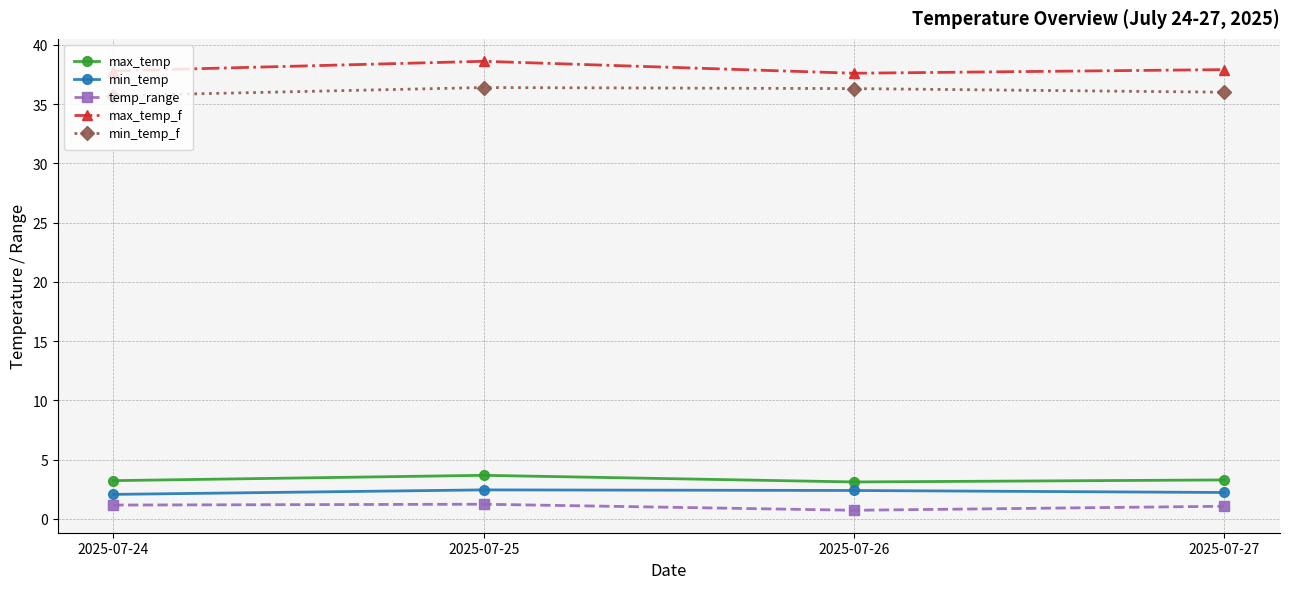

Rank the series by their maximum value, from highest to lowest.

max_temp_f, min_temp_f, max_temp, min_temp, temp_range